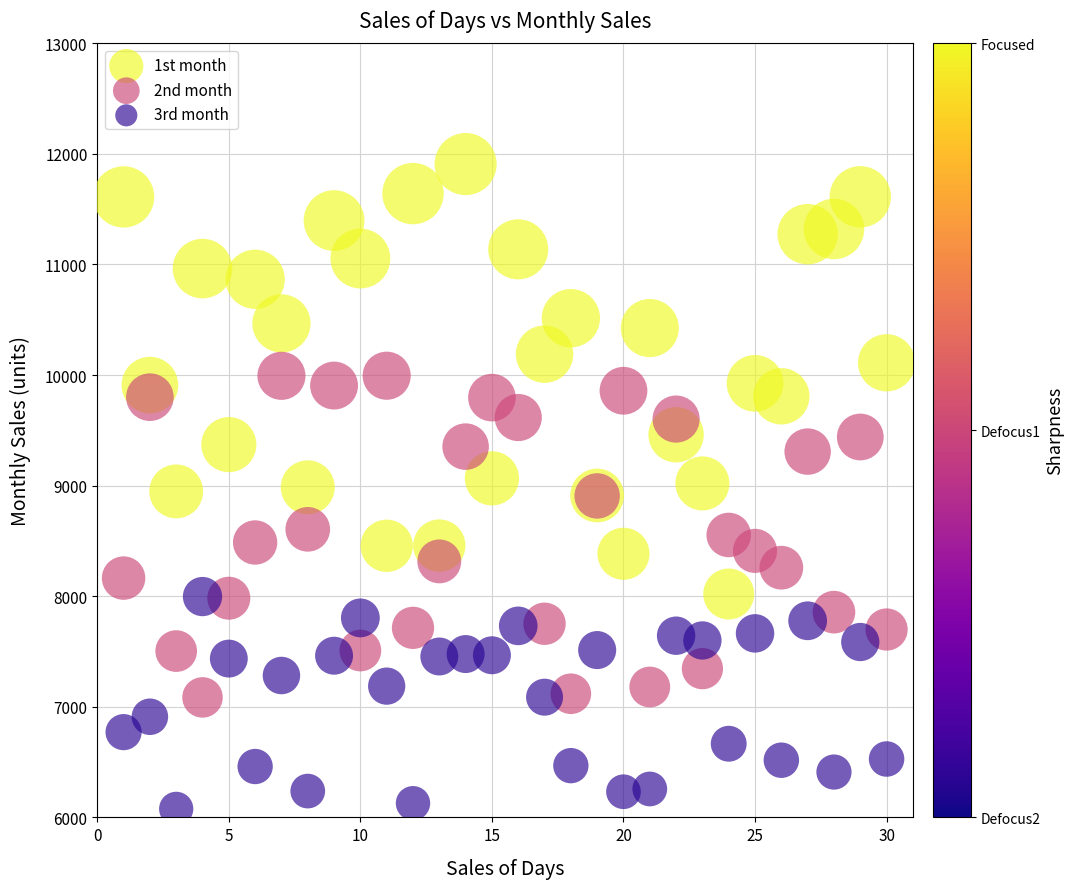

Which series reaches the maximum Y coordinate?

1st month